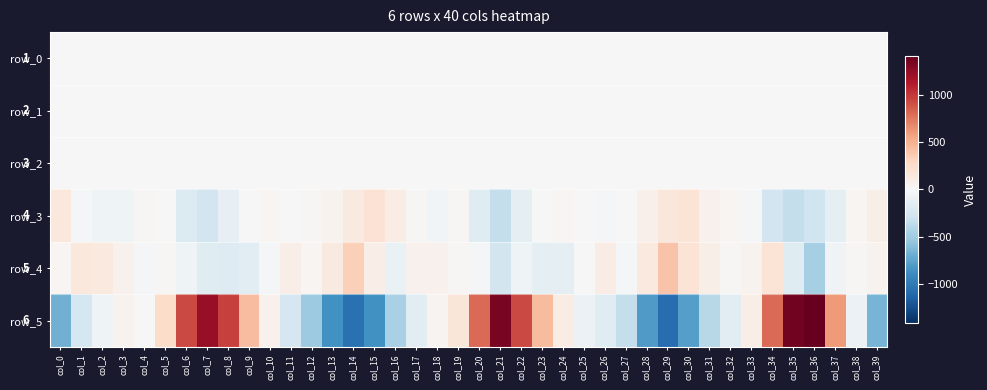

How many categories are shown in the chart?

40